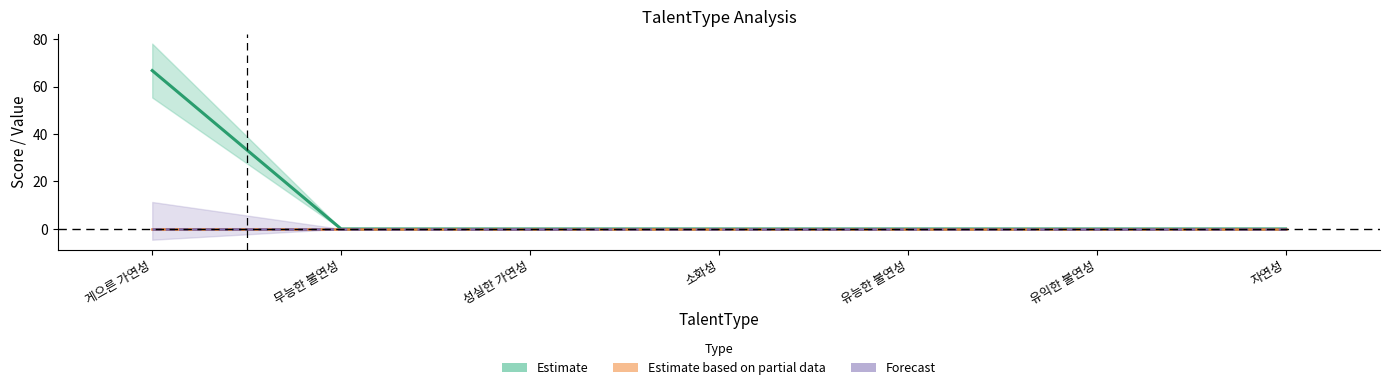

True or false: Forecast and Estimate cross at least once.

False